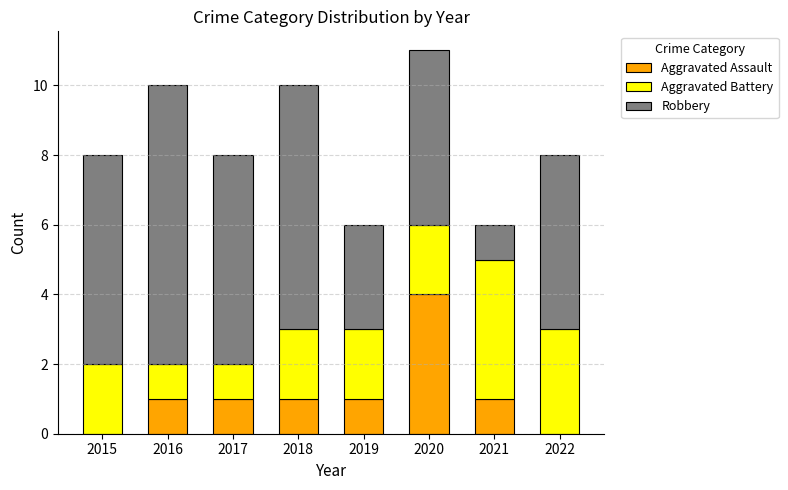

Which category has the highest value in the Aggravated Assault series?

2020